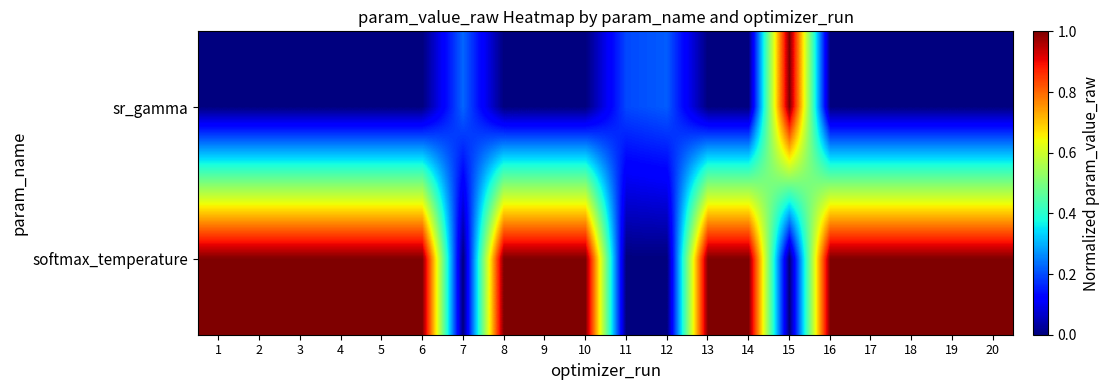

What is the total value across all series at 9?

1.0